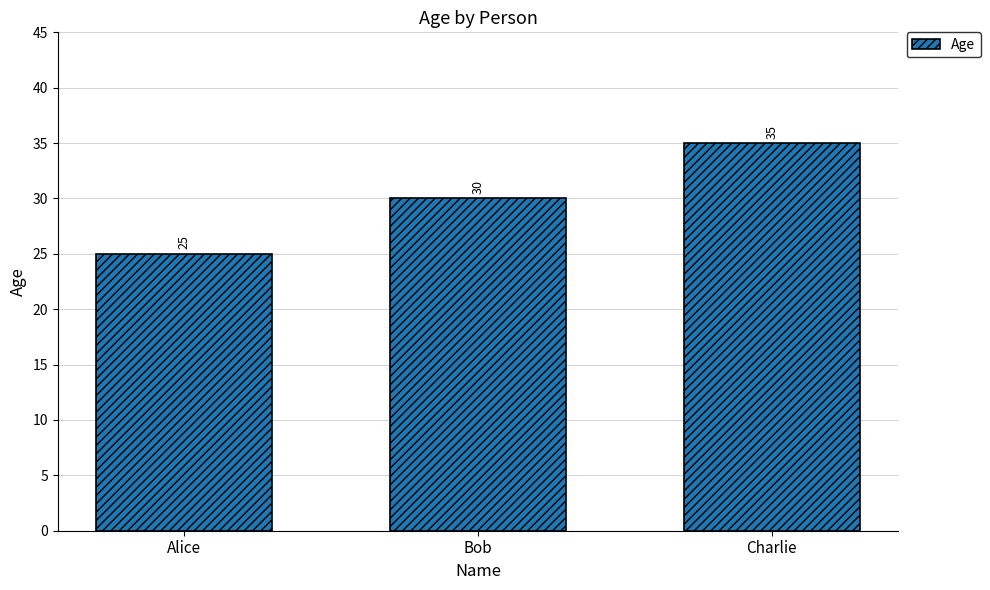

What is the maximum value shown in the chart?

35